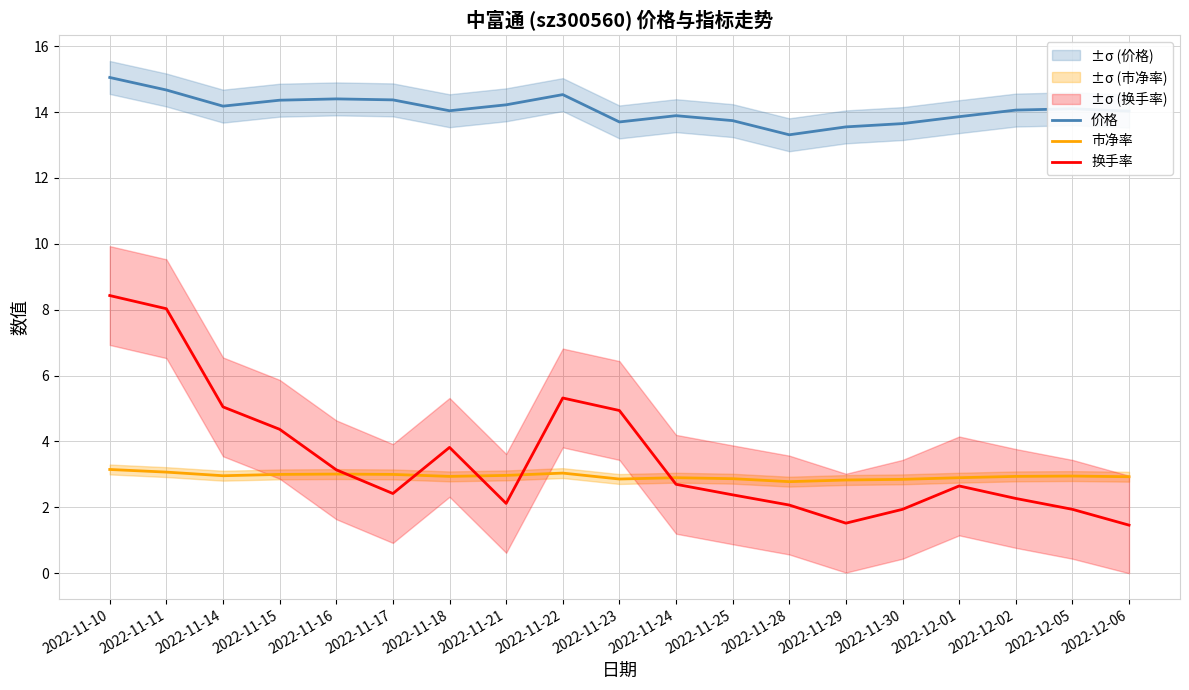

At which category is the sum across all series the highest?

2022-11-10